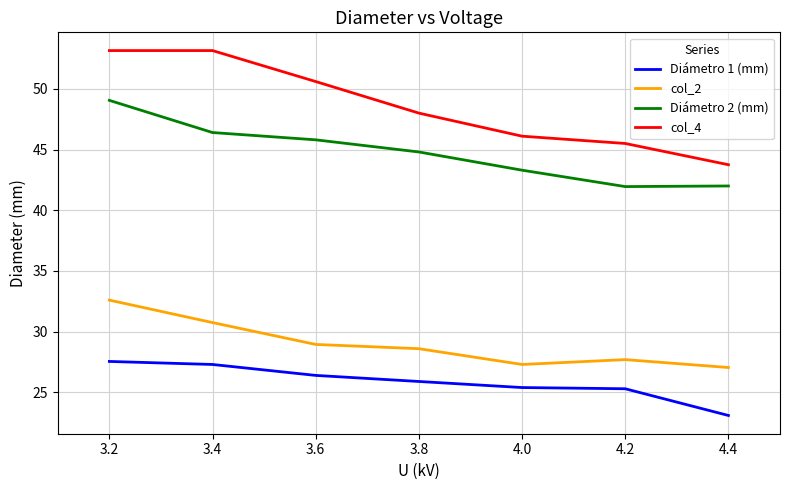

Which series has the largest total across all categories?

col_4